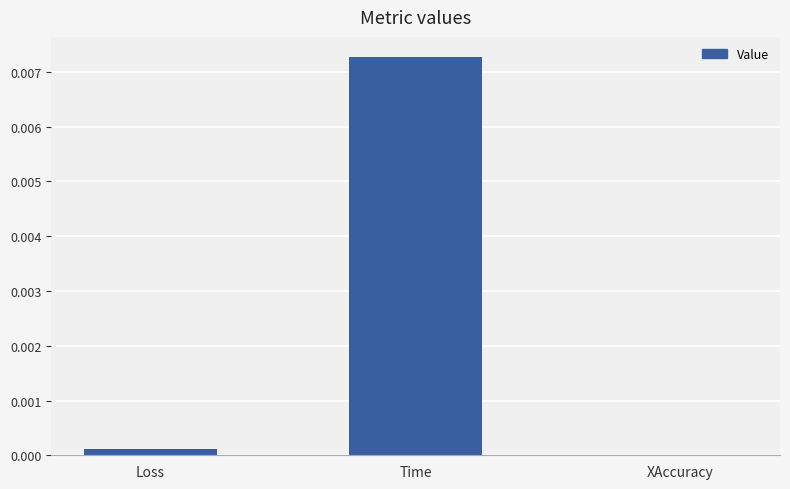

True or false: the data shows 0.0 at Time.

True